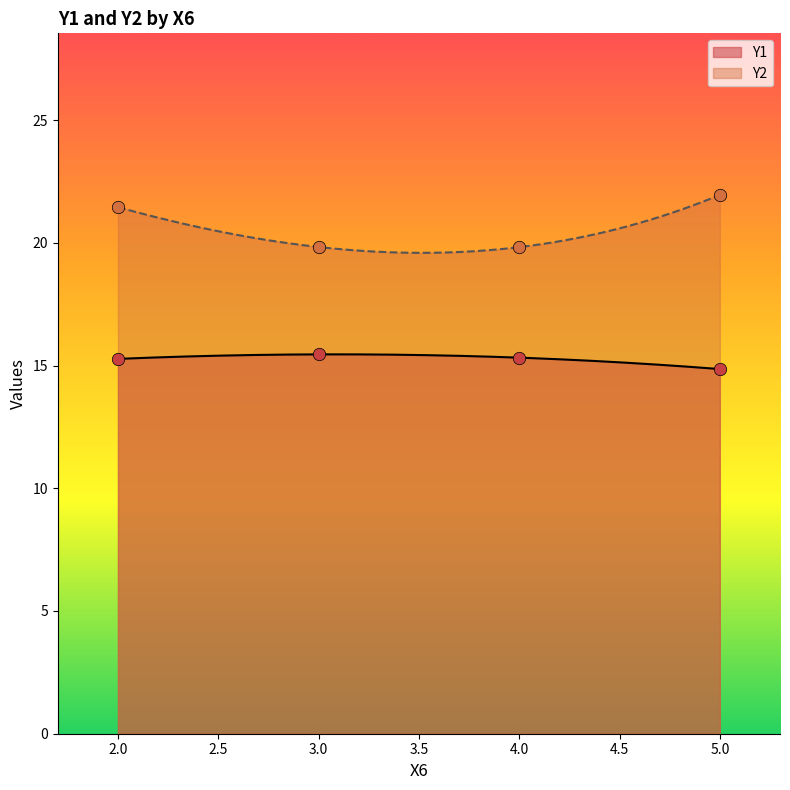

True or false: Y1 and Y2 intersect in this chart.

False